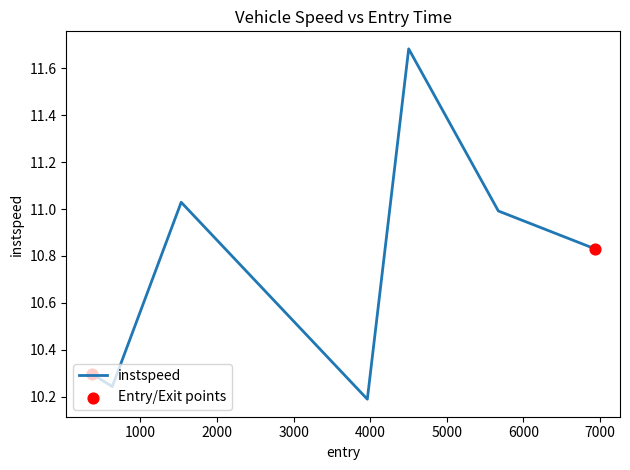

What is the difference between the maximum and minimum values?

1.5